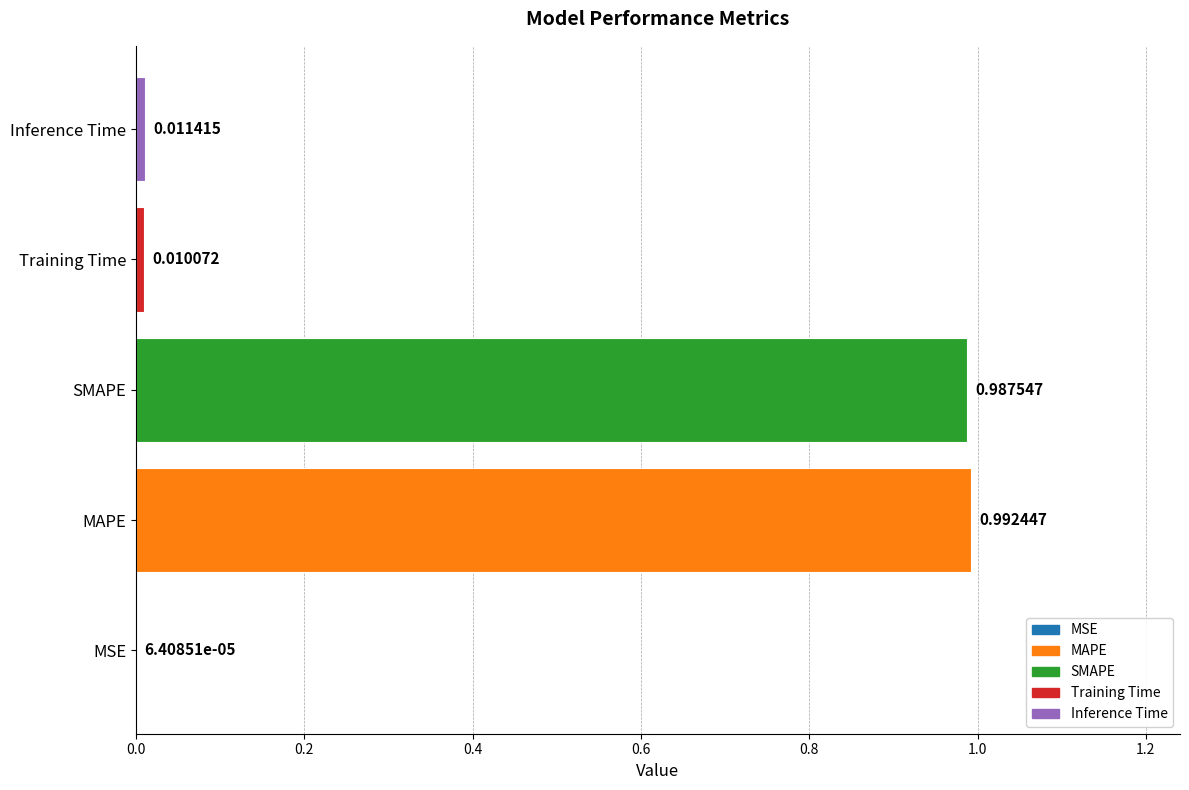

At which label is the value closest to 0?

MSE